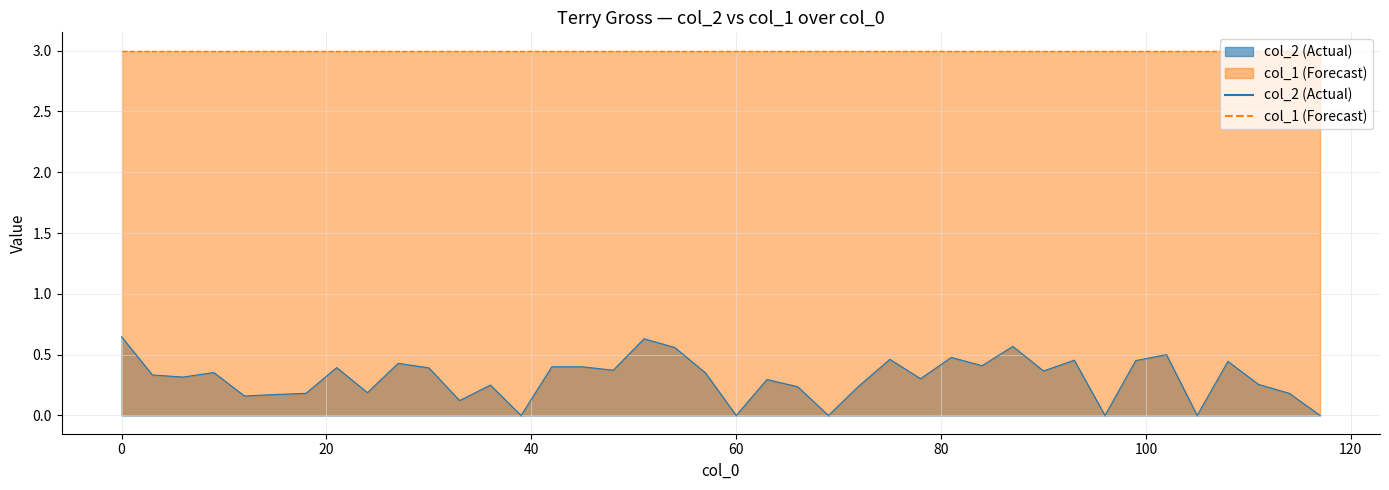

What is the highest value of the col_1 (Forecast) series?

3.0